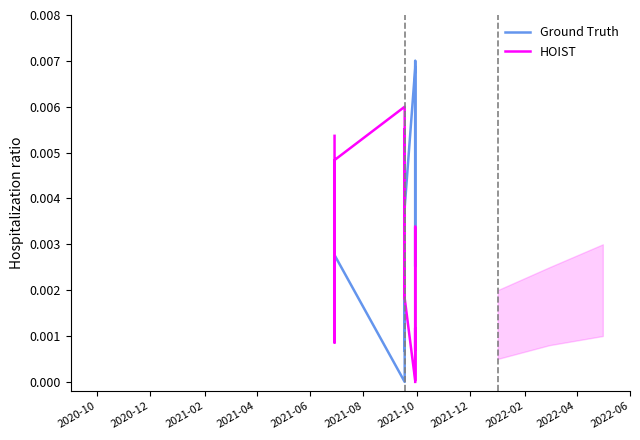

What is the label of the 7th point from the left?

2021-10